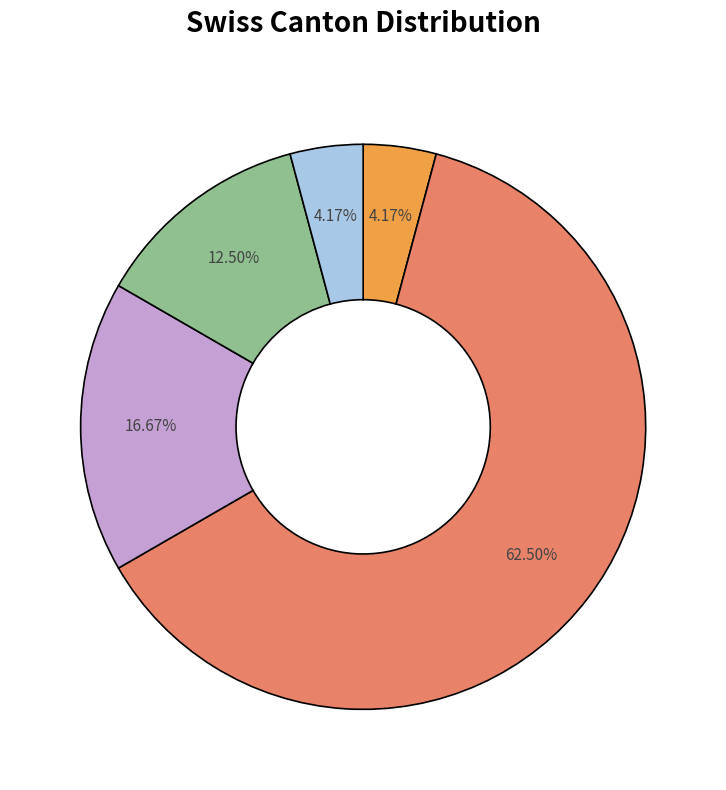

Is there any slice that represents more than half of the pie?

Yes